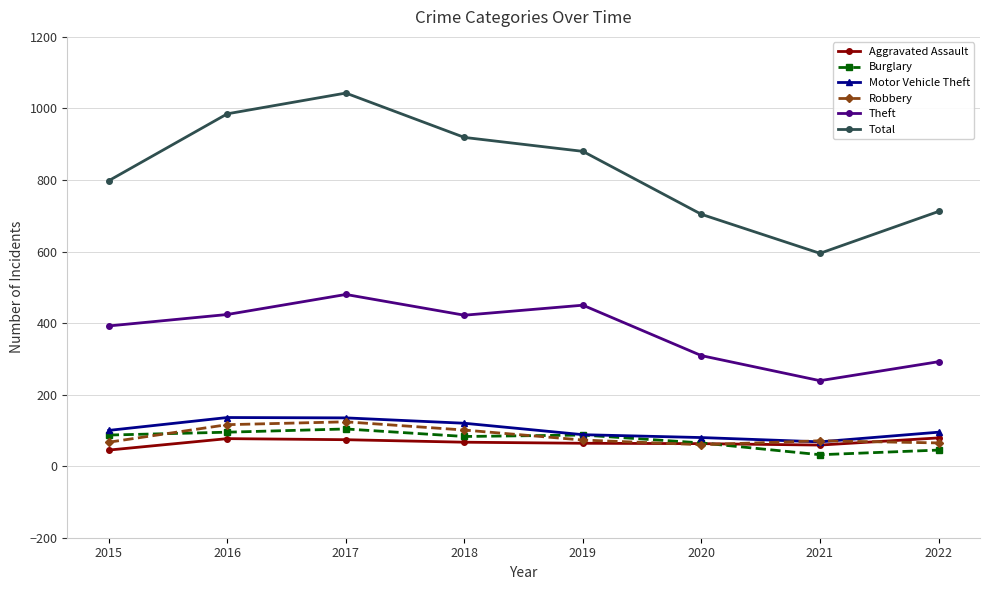

The Total series shows 383 at 2018. True or false?

False